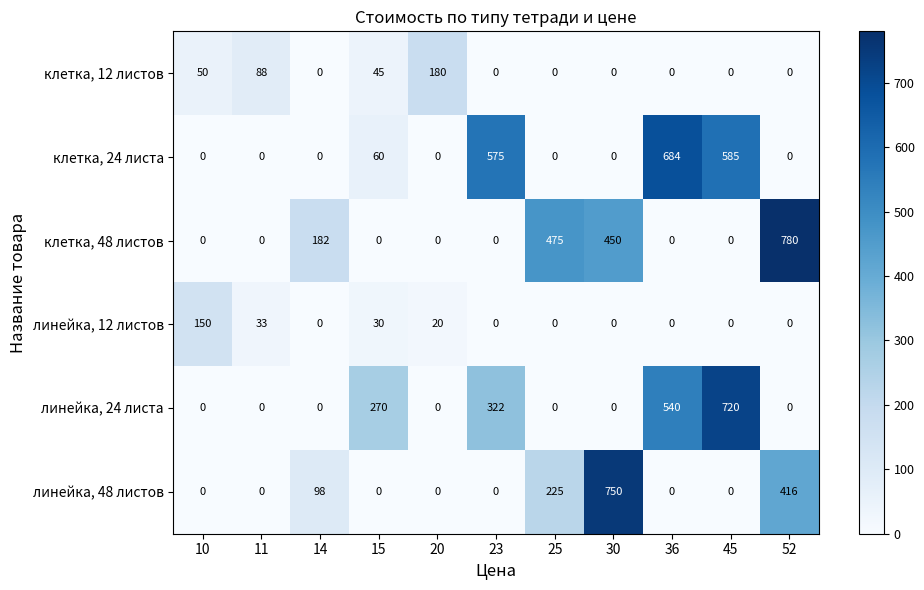

Which series has the largest range (max minus min)?

клетка, 48 листов